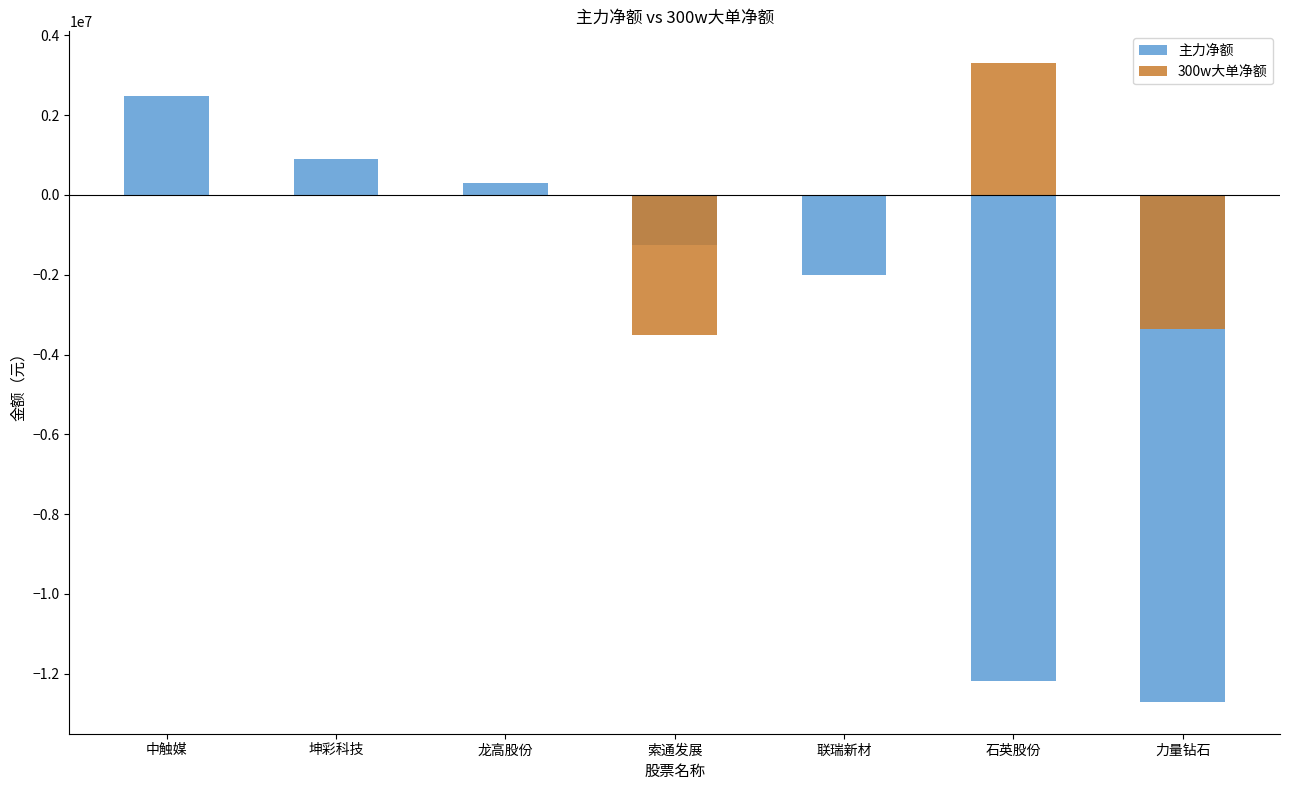

True or false: 主力净额 has a value of 2485036 at 中触媒.

True